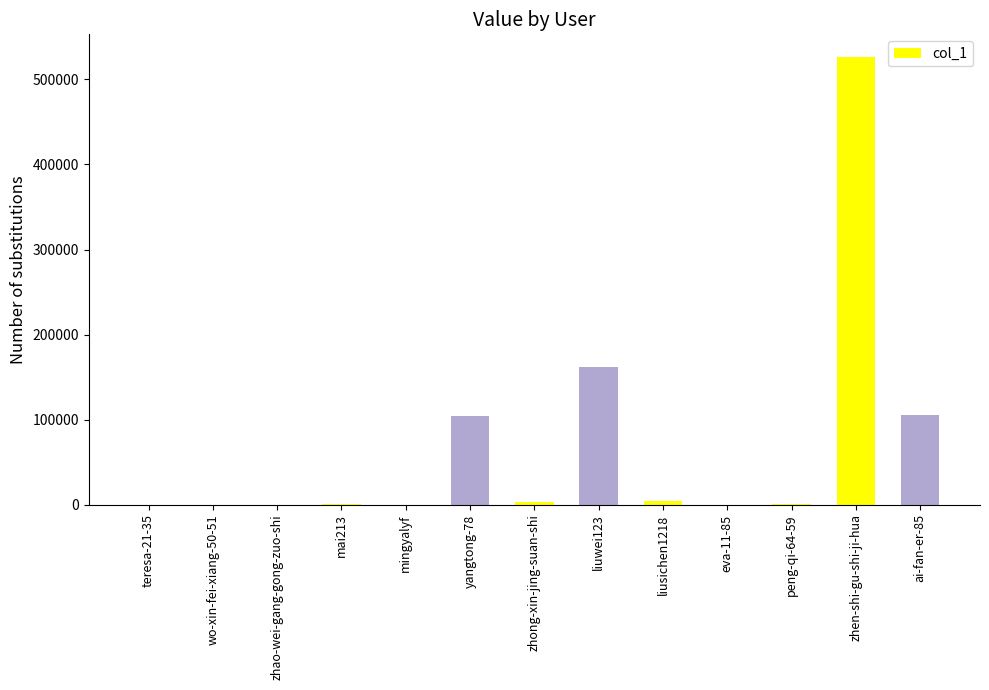

The value at zhong-xin-jing-suan-shi is 3364. True or false?

True